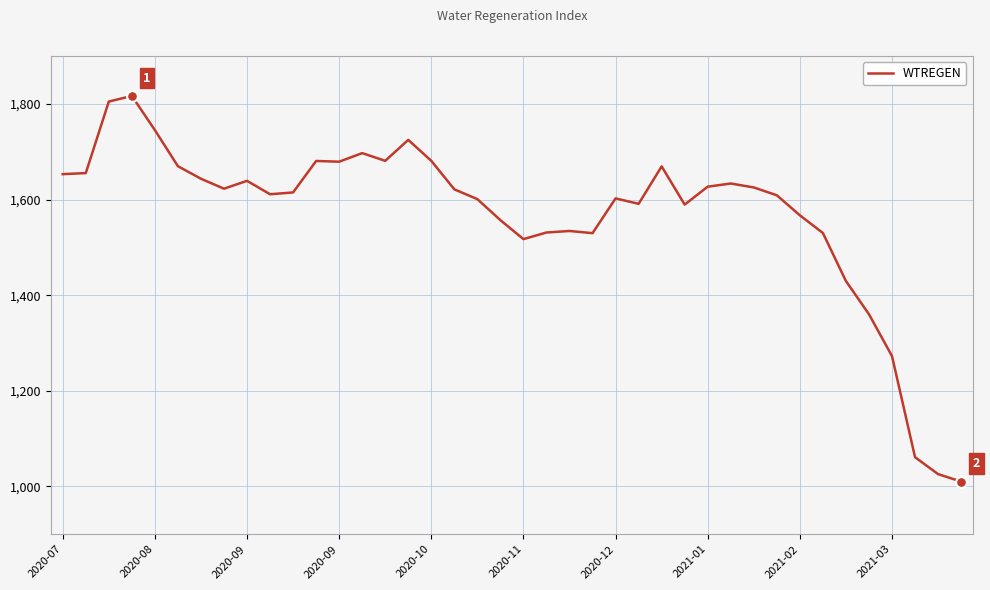

What is the greatest value displayed?

1816.7